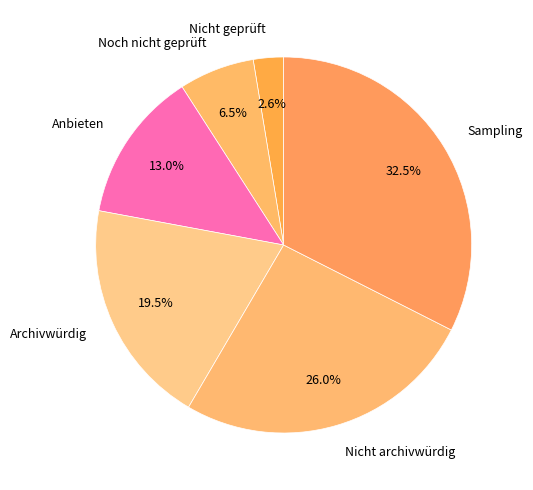

Is there a majority slice in this chart?

No